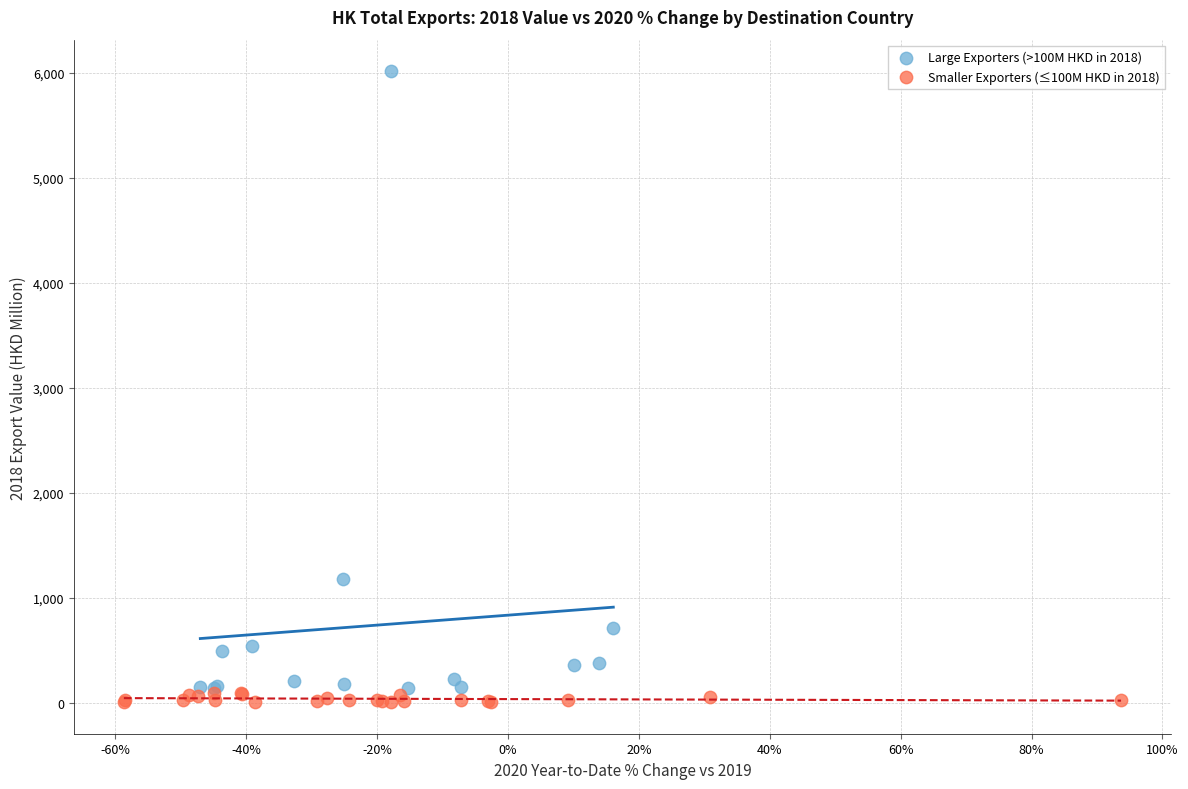

Which series reaches the maximum Y coordinate?

Large Exporters (>100M HKD in 2018)